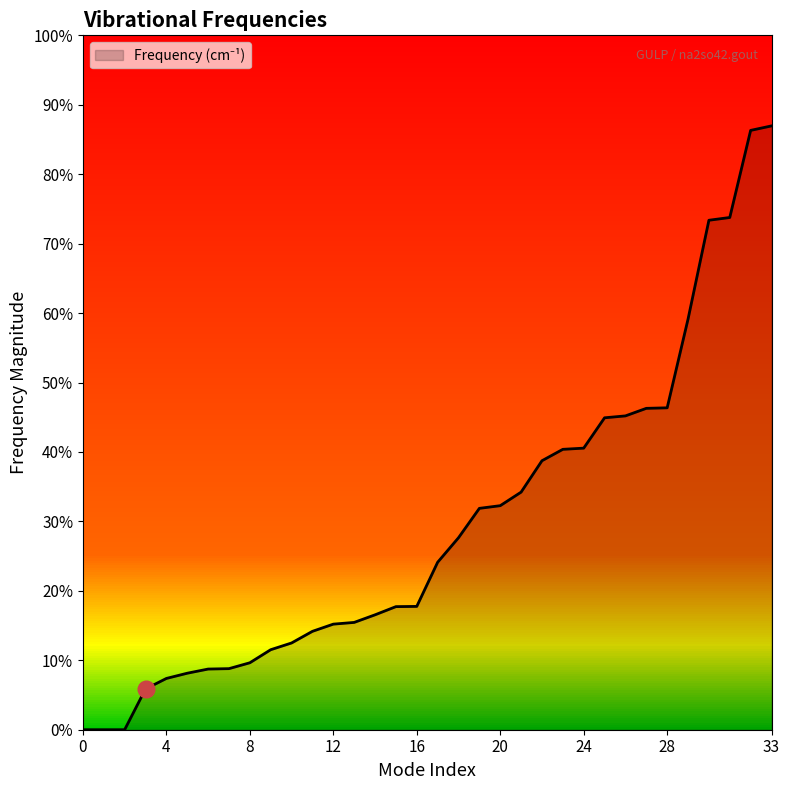

At which label does the data first exceed 333?

17